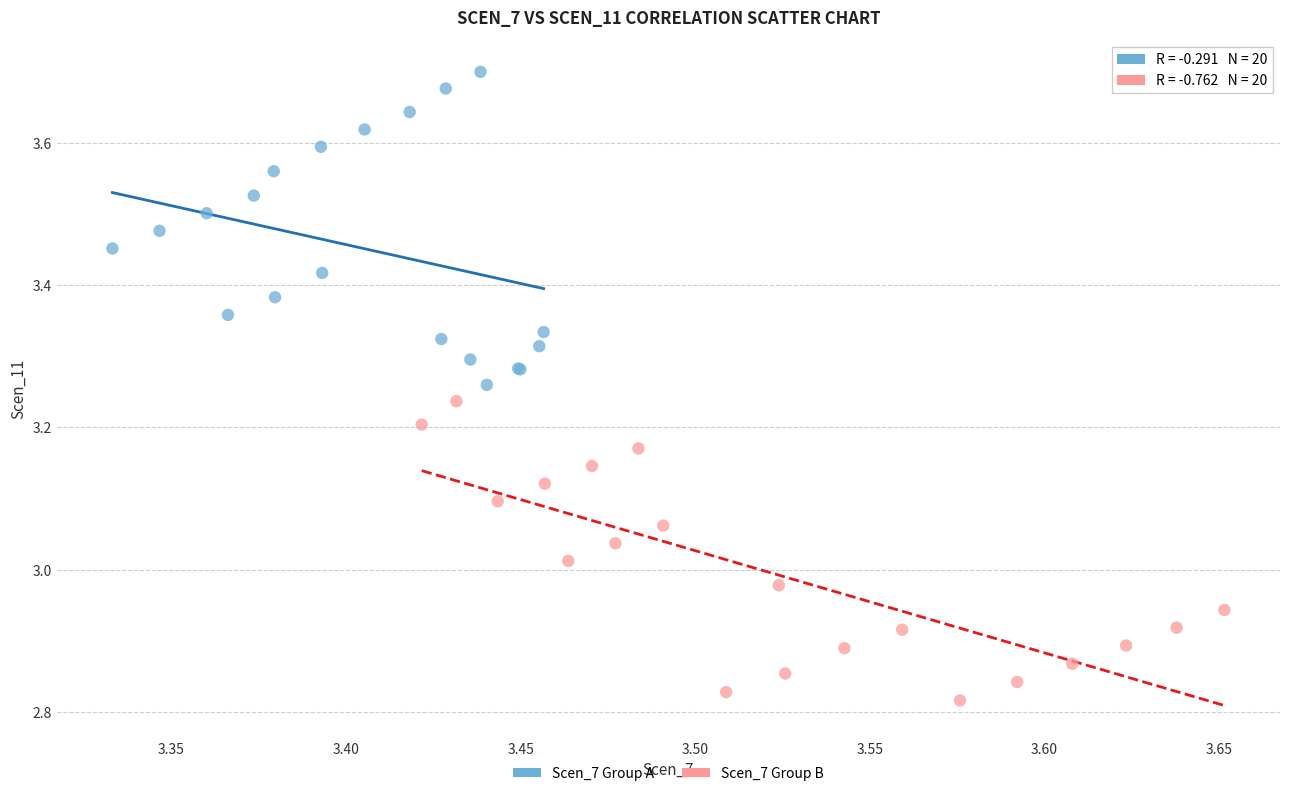

What are all the series names shown in the legend?

Scen_7 Group A, Scen_7 Group B